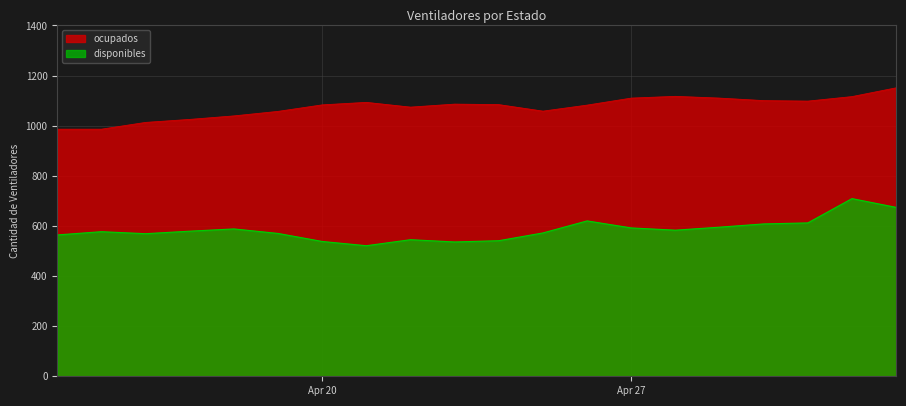

True or false: disponibles and ocupados cross at least once.

False